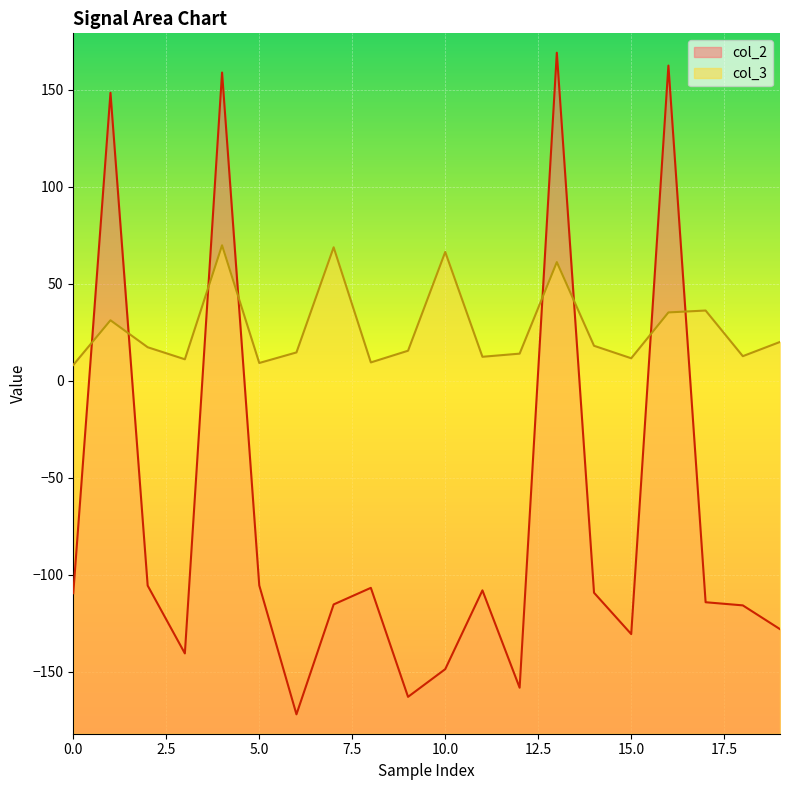

Is it true that col_2 equals -109.6 at 0.0?

True